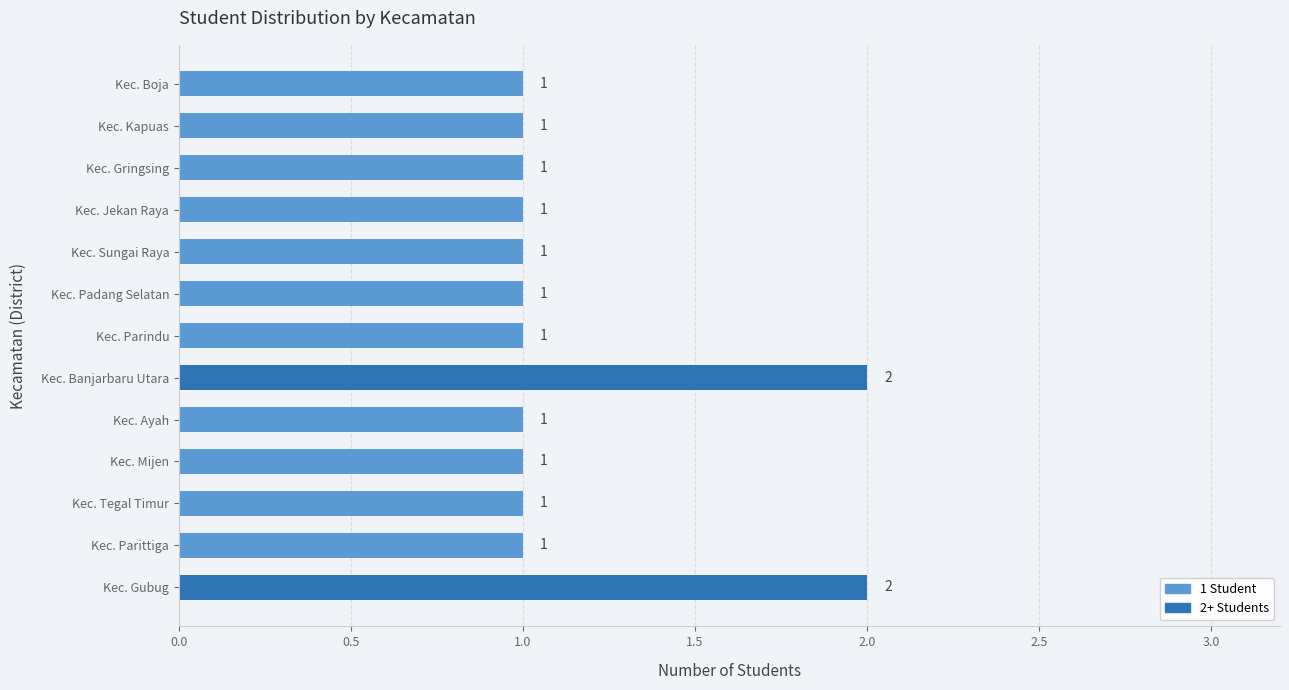

Which has a higher value, Kec. Gubug or Kec. Jekan Raya?

Kec. Gubug